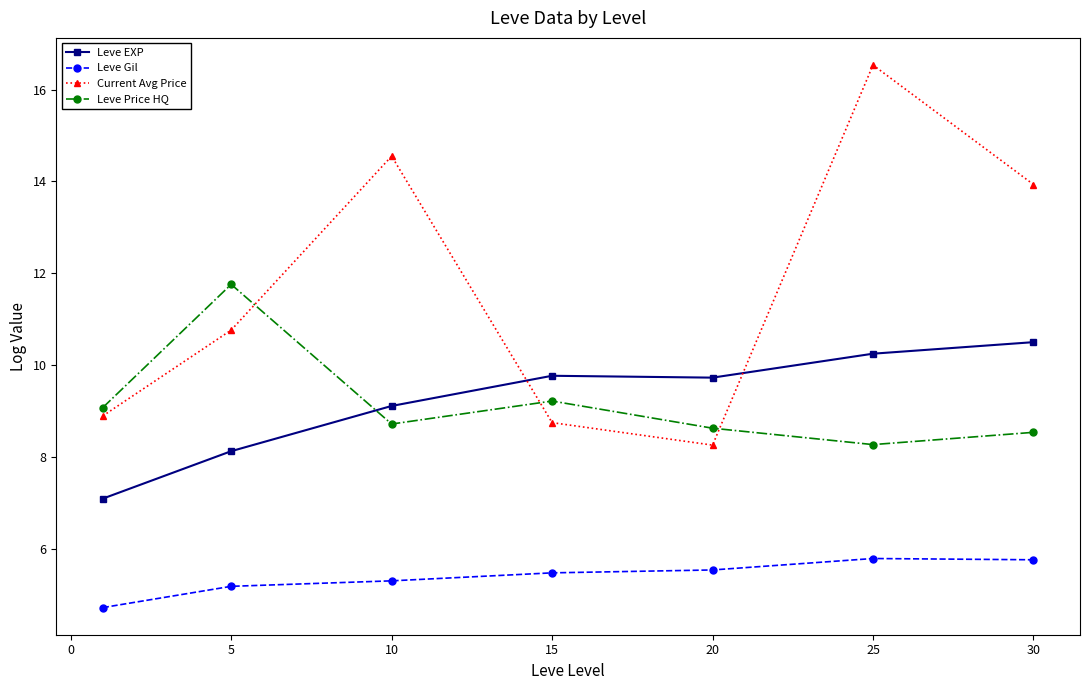

Count the Leve Gil values in the range 5 to 6.

6